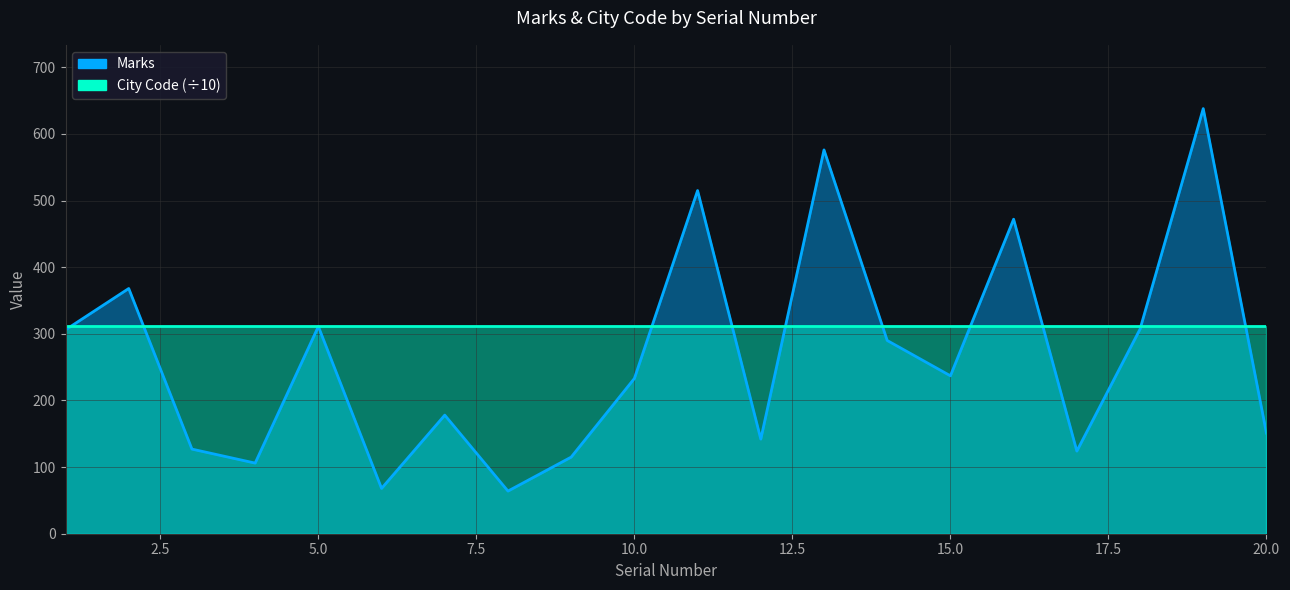

Reading left to right, what are all the values shown in this chart?

1=306	2=368	3=127	4=106	5=311	6=68	7=178	8=64	9=115	10=233	11=515	12=142	13=576	14=290	15=237	16=472	17=124	18=307	19=638	20=151